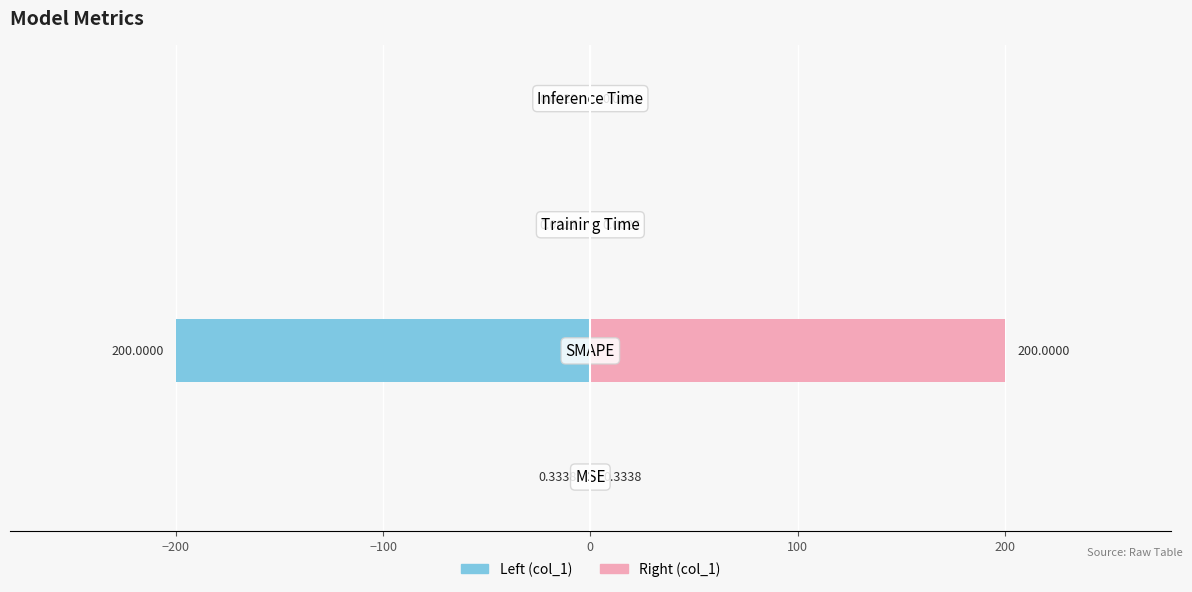

Does the chart contain any negative values?

Yes